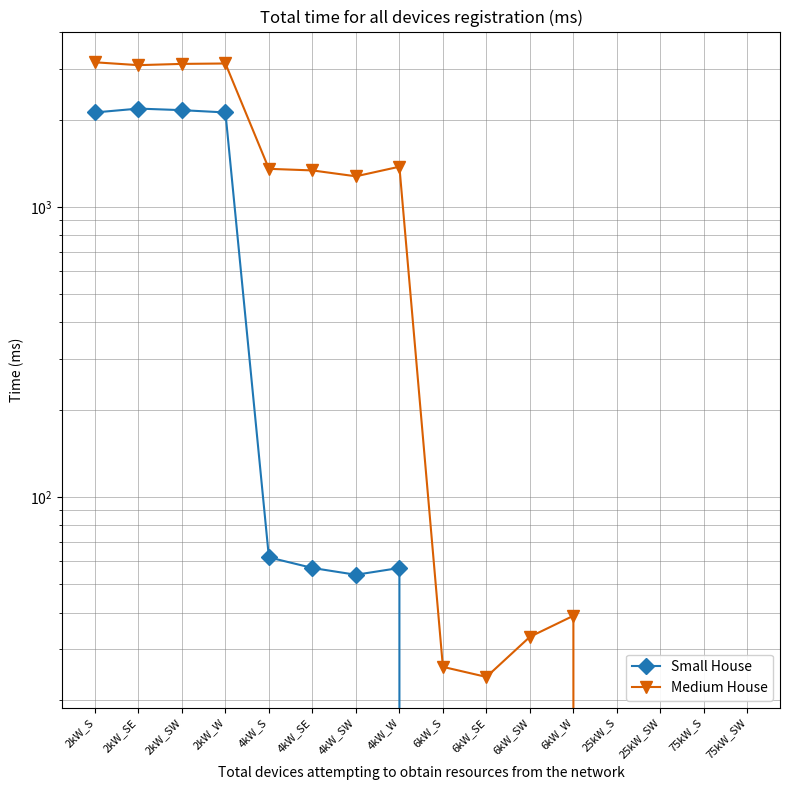

Reading left to right, transcribe all the data shown in this chart.

Small House: 2kW_S=2118	2kW_SE=2184	2kW_SW=2157	2kW_W=2118	4kW_S=62	4kW_SE=57	4kW_SW=54	4kW_W=57	6kW_S=0	6kW_SE=0	6kW_SW=0	6kW_W=0	25kW_S=0	25kW_SW=0	75kW_S=0	75kW_SW=0
Medium House: 2kW_S=3154	2kW_SE=3083	2kW_SW=3114	2kW_W=3124	4kW_S=1354	4kW_SE=1337	4kW_SW=1276	4kW_W=1377	6kW_S=26	6kW_SE=24	6kW_SW=33	6kW_W=39	25kW_S=0	25kW_SW=0	75kW_S=0	75kW_SW=0